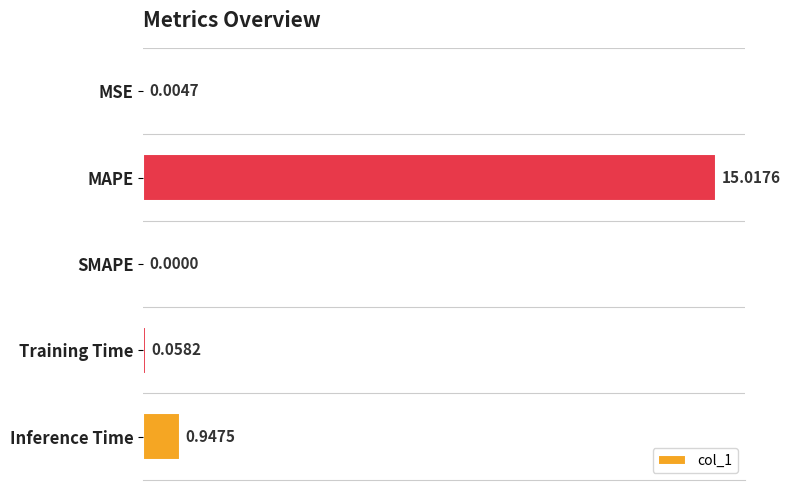

At which label is the value closest to 7?

Inference Time